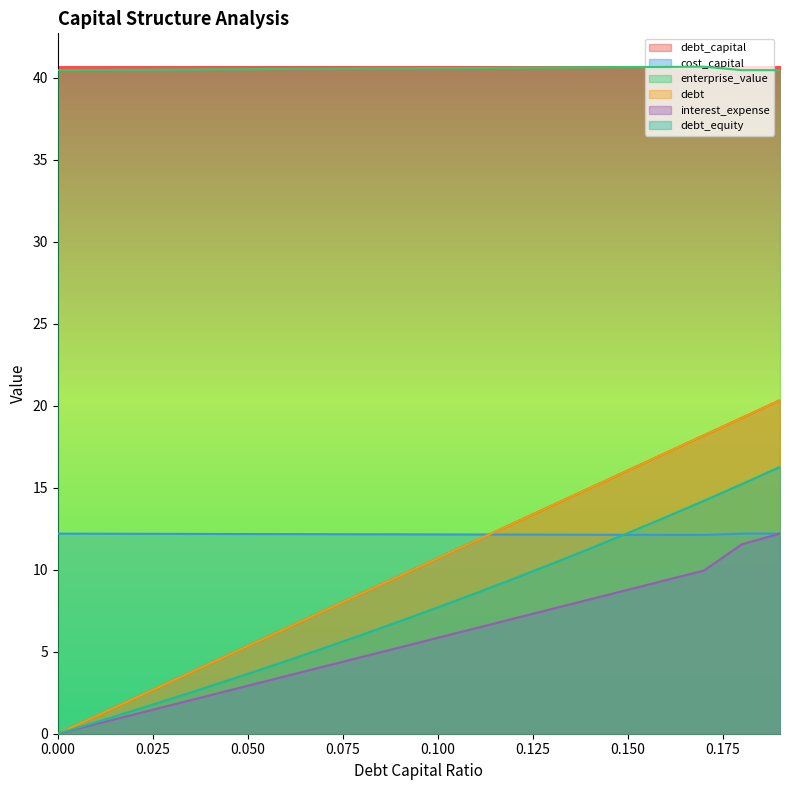

True or false: interest_expense has more than 1 interior local peaks.

False